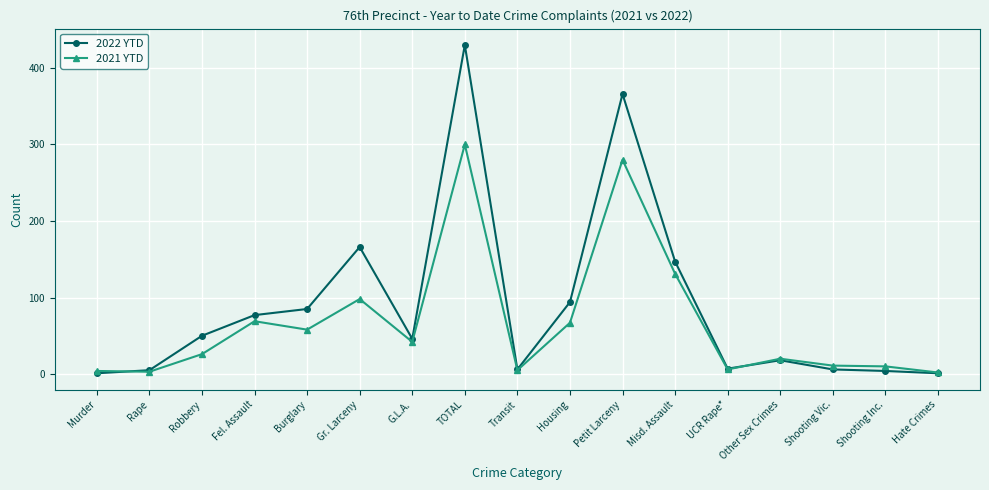

Which series has the largest range (max minus min)?

2022 YTD